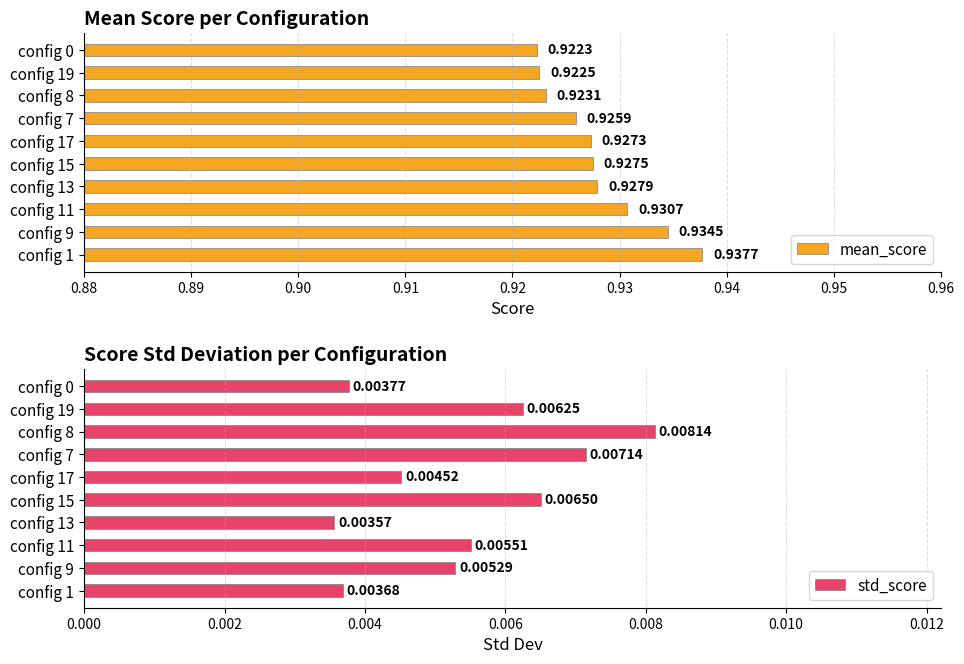

List the series in order of their overall mean, lowest first.

std_score, mean_score